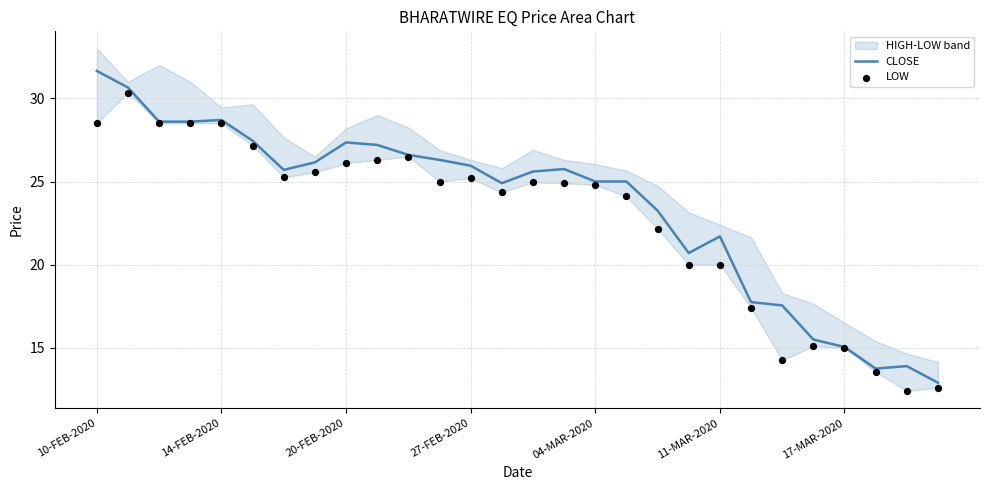

Which series has the largest total across all categories?

CLOSE